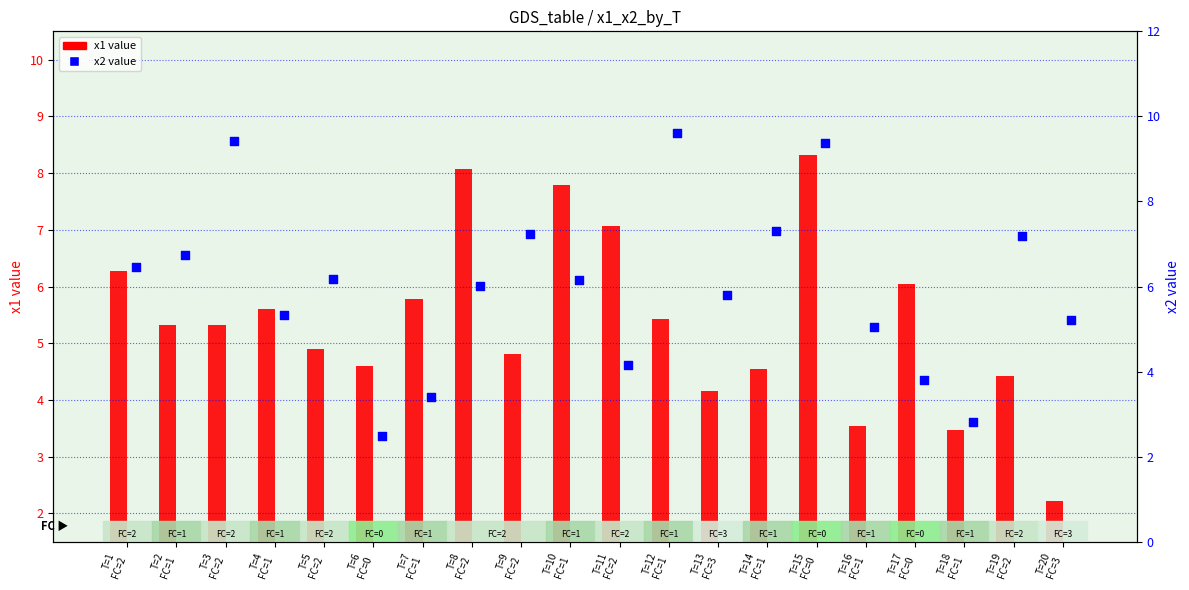

Is the value of x2 value at T=19
FC=2 greater than the value of x1 value at T=20
FC=3?

Yes